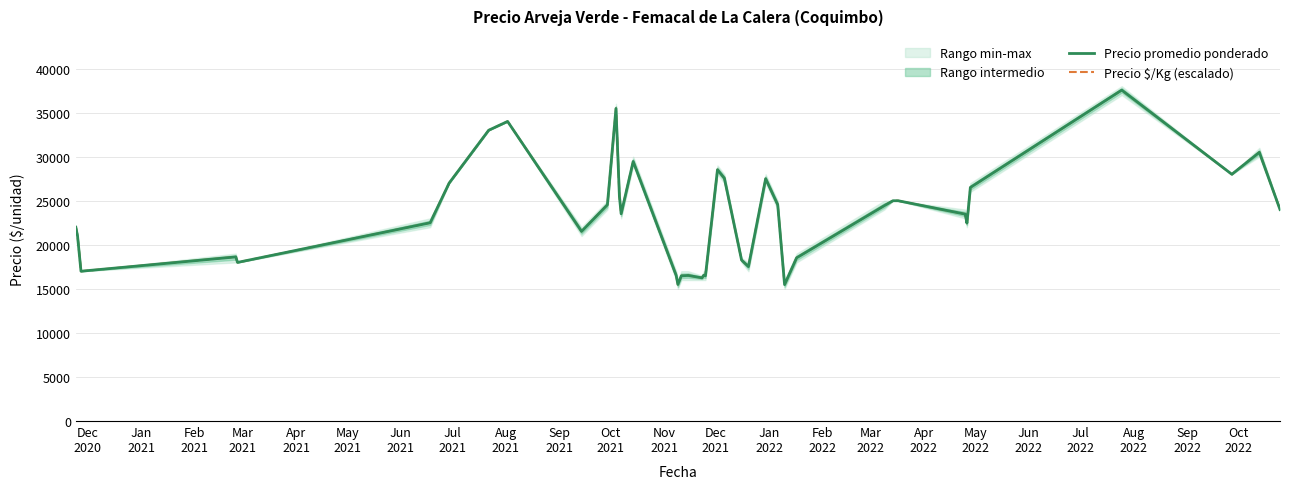

True or false: Precio promedio ponderado has more than 0 interior local peaks.

True